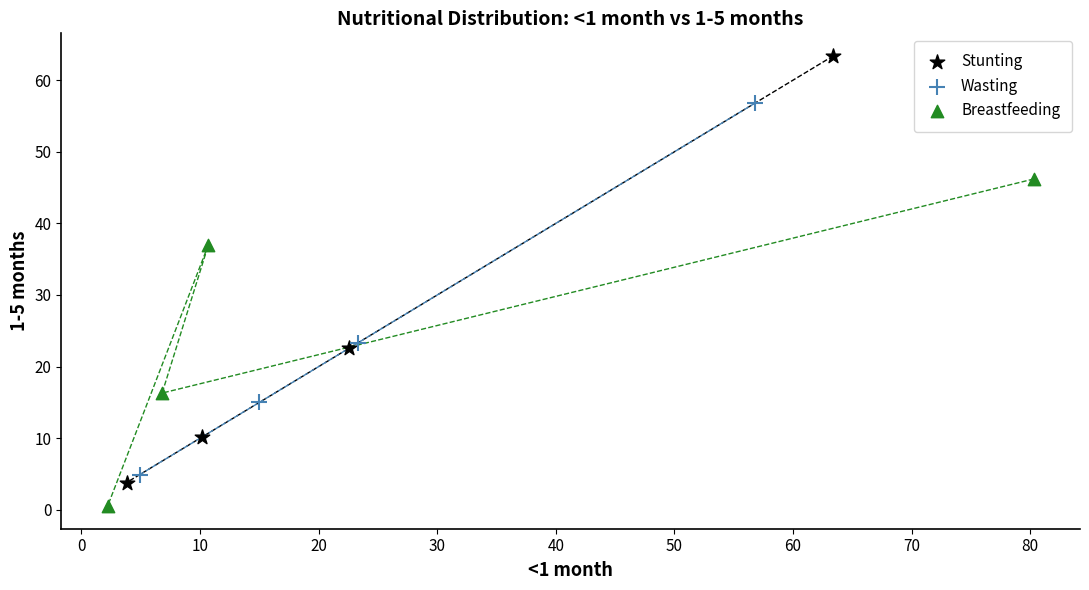

Which series has the widest spread of Y values?

Stunting